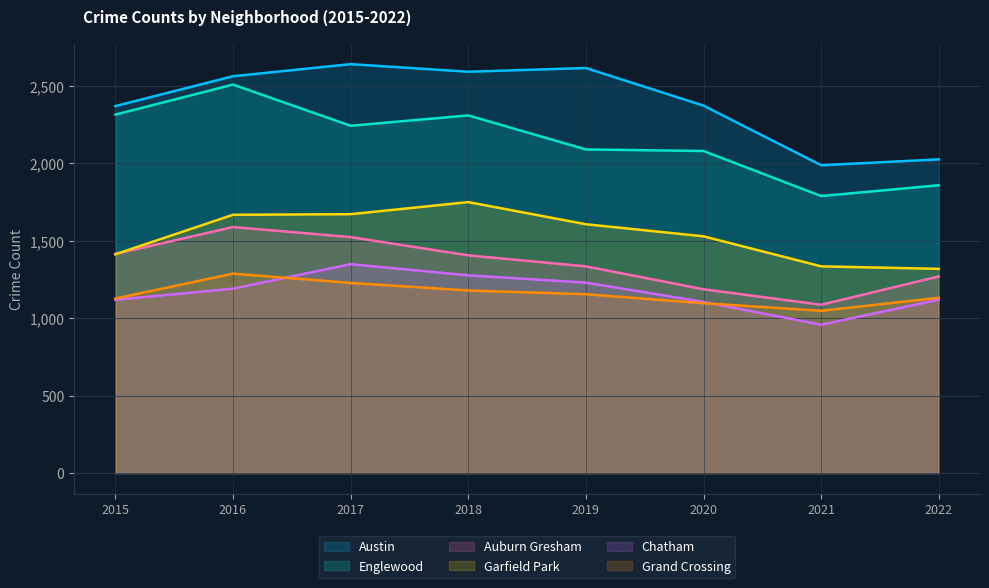

How many interior local valleys does the Englewood series have?

2